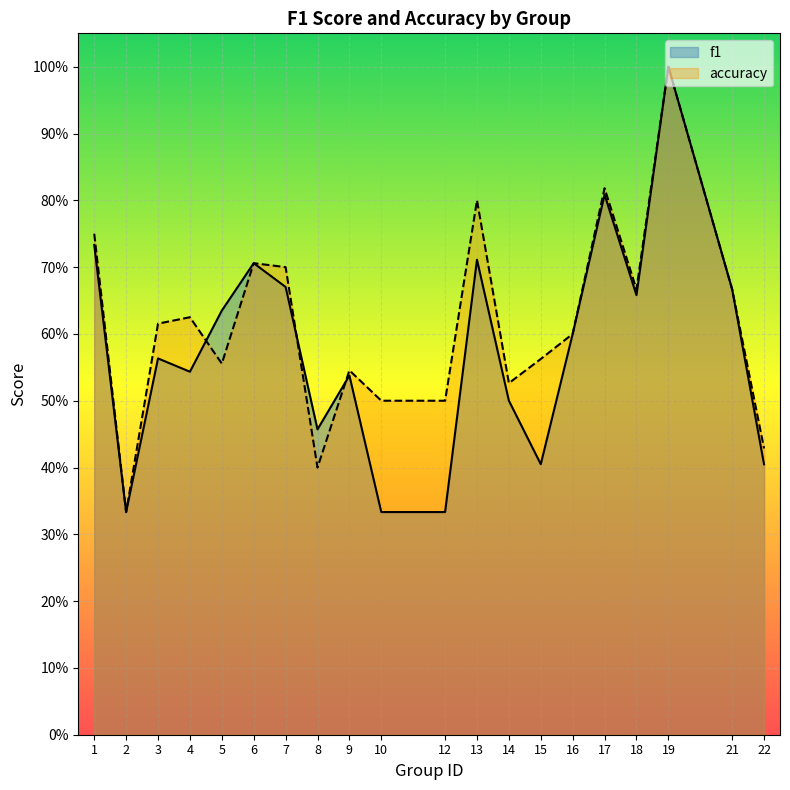

Rank the series by their maximum value, from highest to lowest.

f1, accuracy